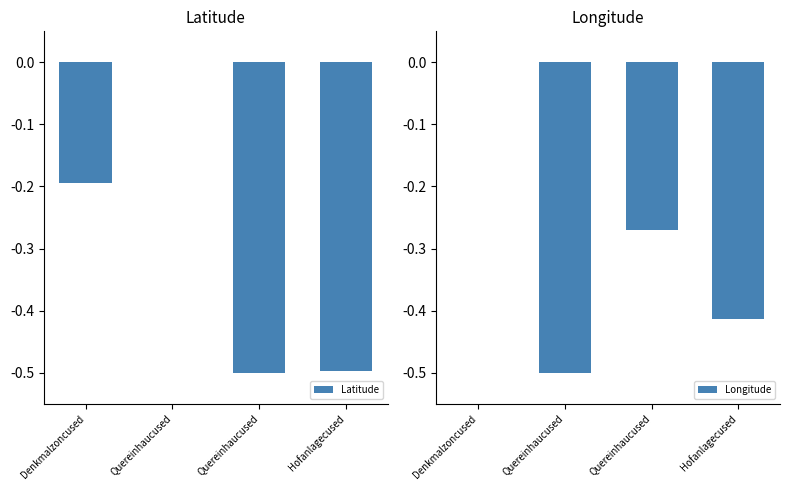

Are the bars horizontal?

No